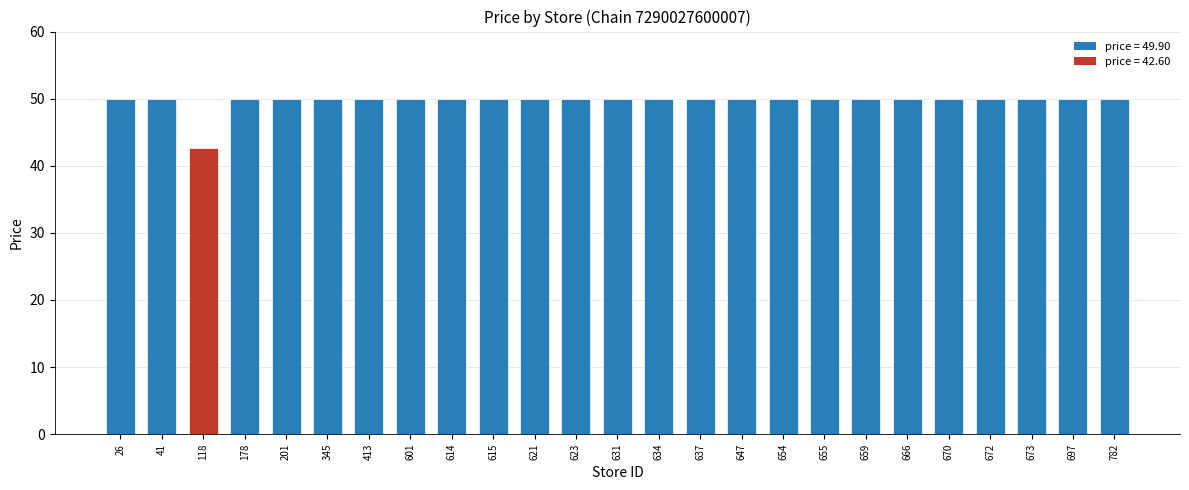

Are the bars grouped side by side (vs. stacked)?

No